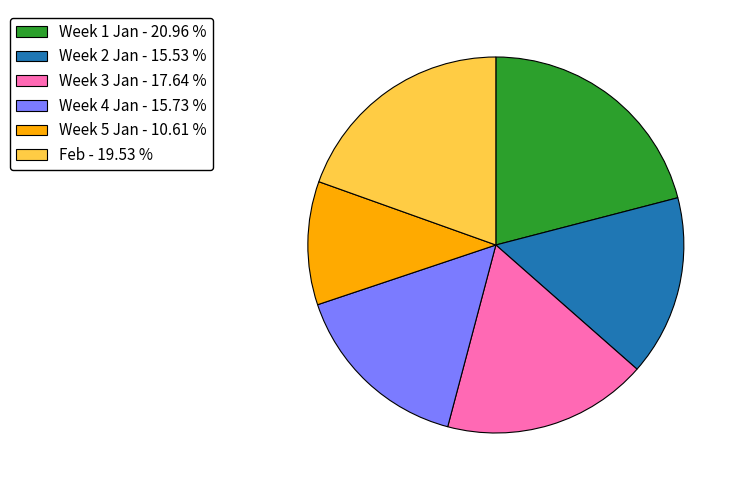

Combined, do Week 2 Jan - 15.53 % and Week 3 Jan - 17.64 % account for over 50%?

No